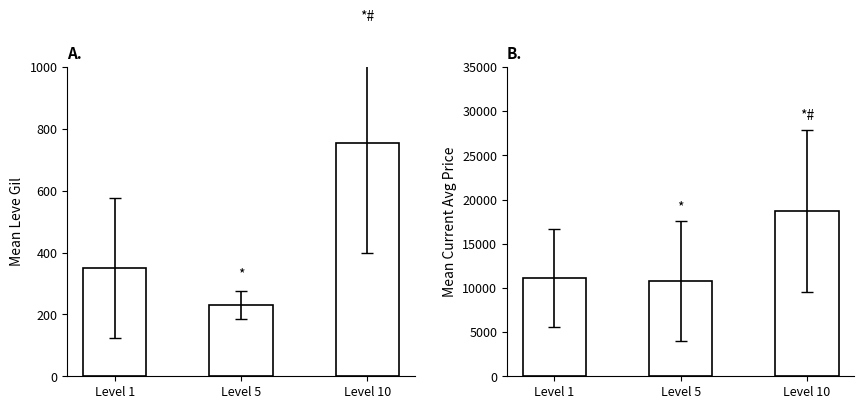

What is the average value of the Mean Leve Gil series?

445.6